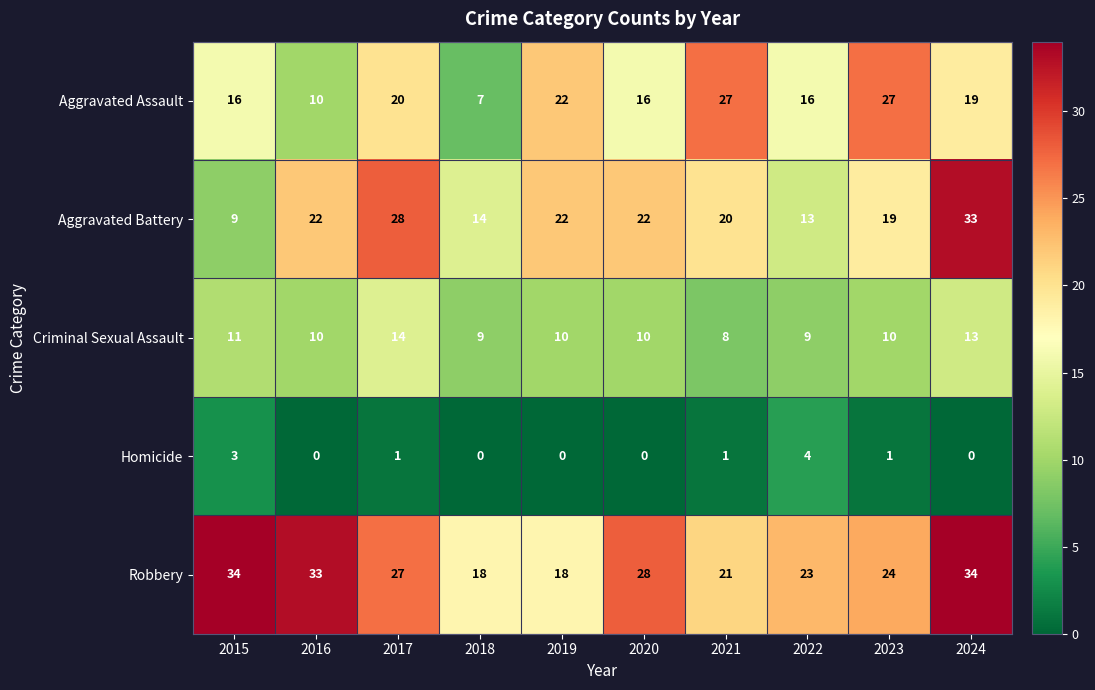

True or false: Homicide has a value of 0 at 2020.

True